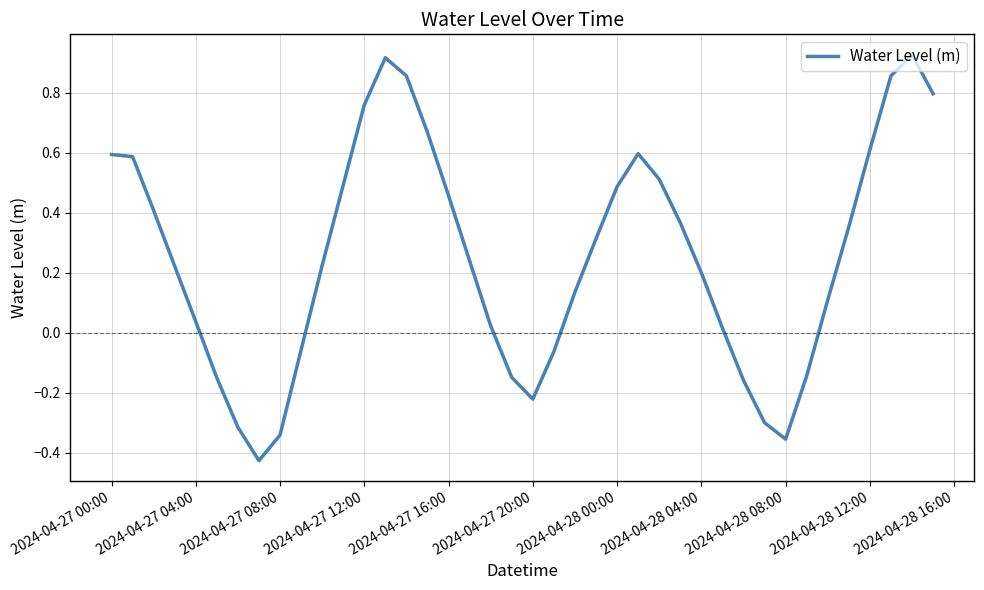

What is the difference between the maximum and minimum values?

1.4